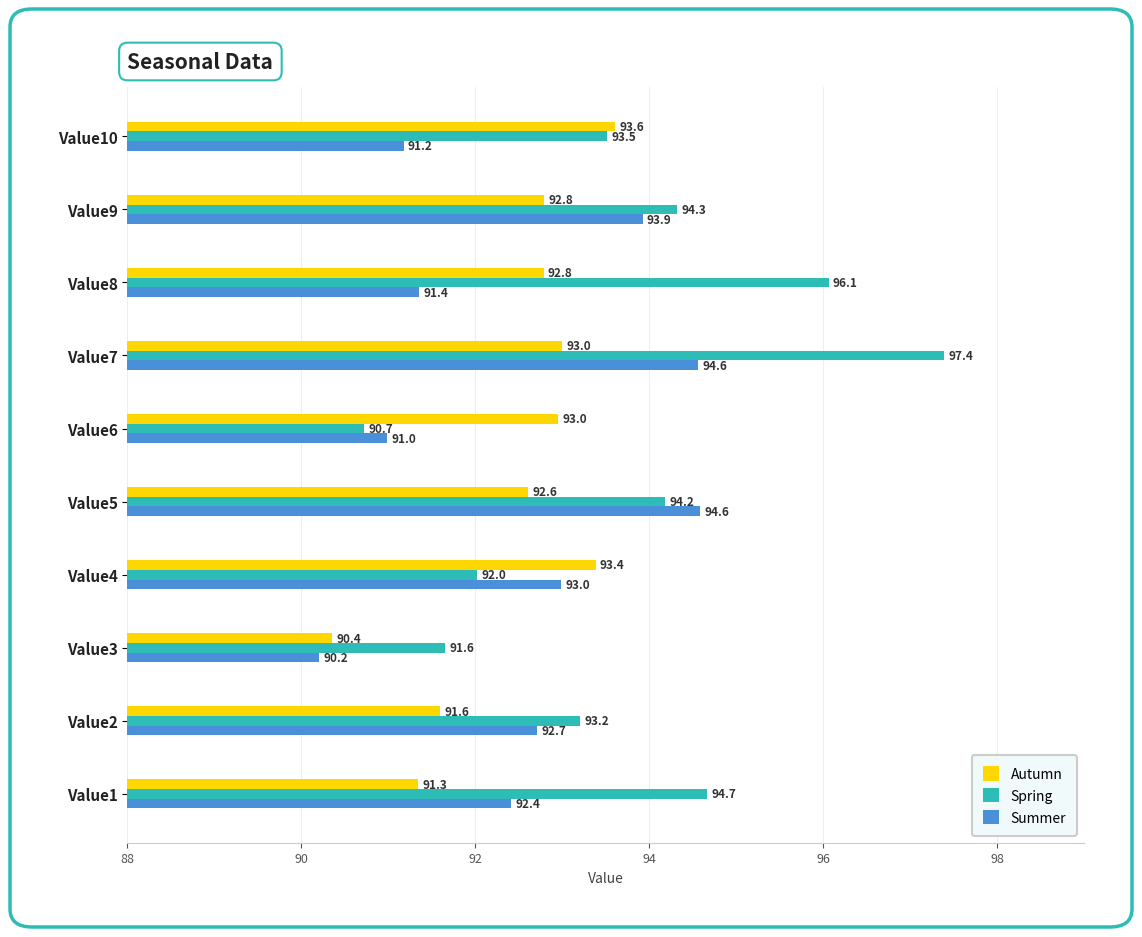

What is the minimum value shown in the chart?

90.2